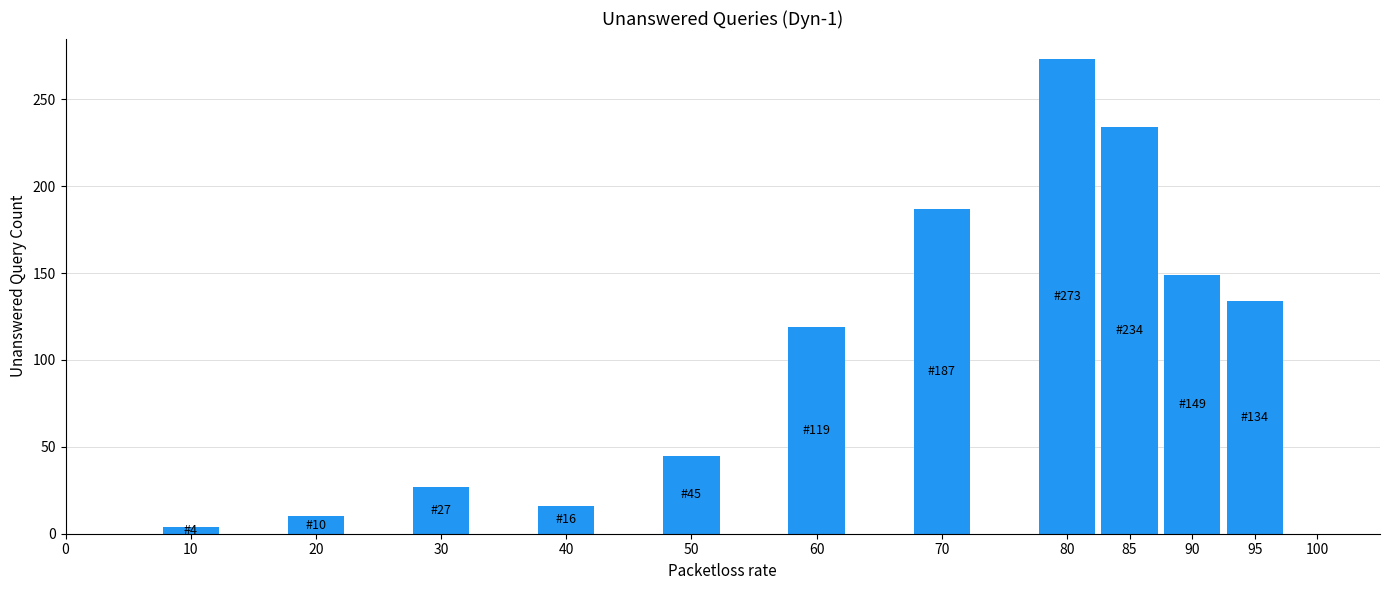

Reading right to left, what are all the values shown in this chart?

95=134	90=149	85=234	80=273	70=187	60=119	50=45	40=16	30=27	20=10	10=4